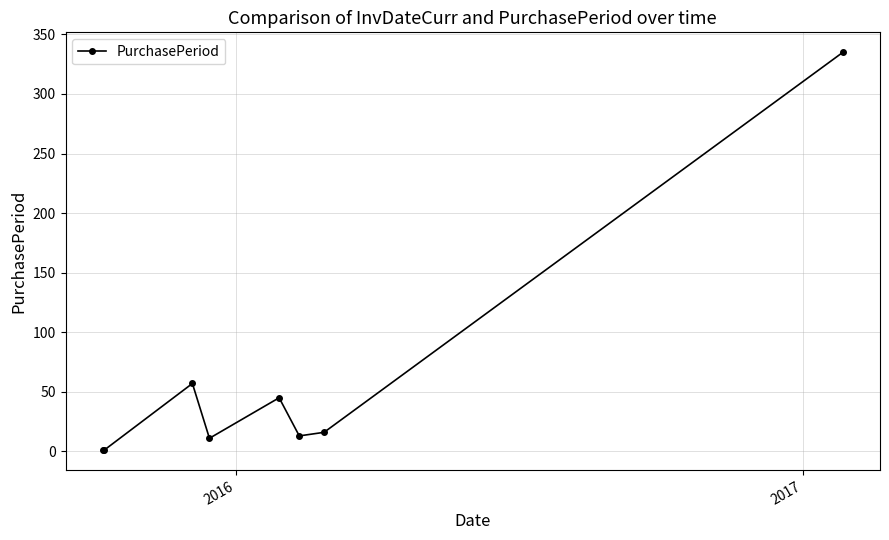

True or false: the data has more than 1 interior local peaks.

True